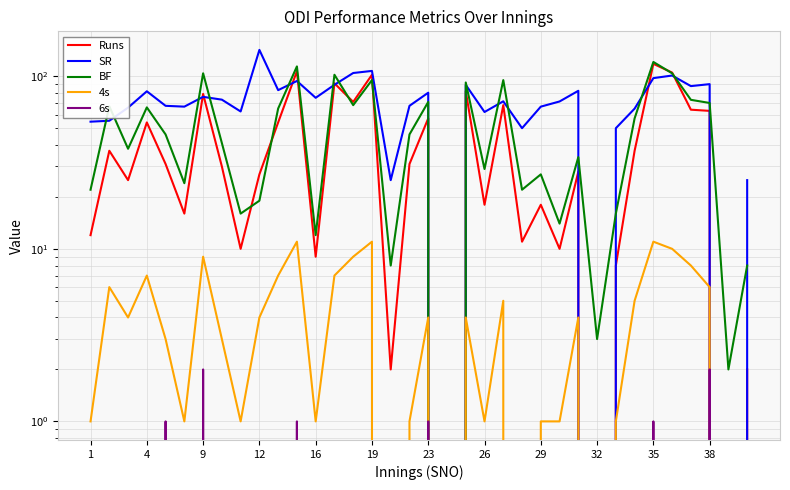

How many positive values does the 6s series have?

6